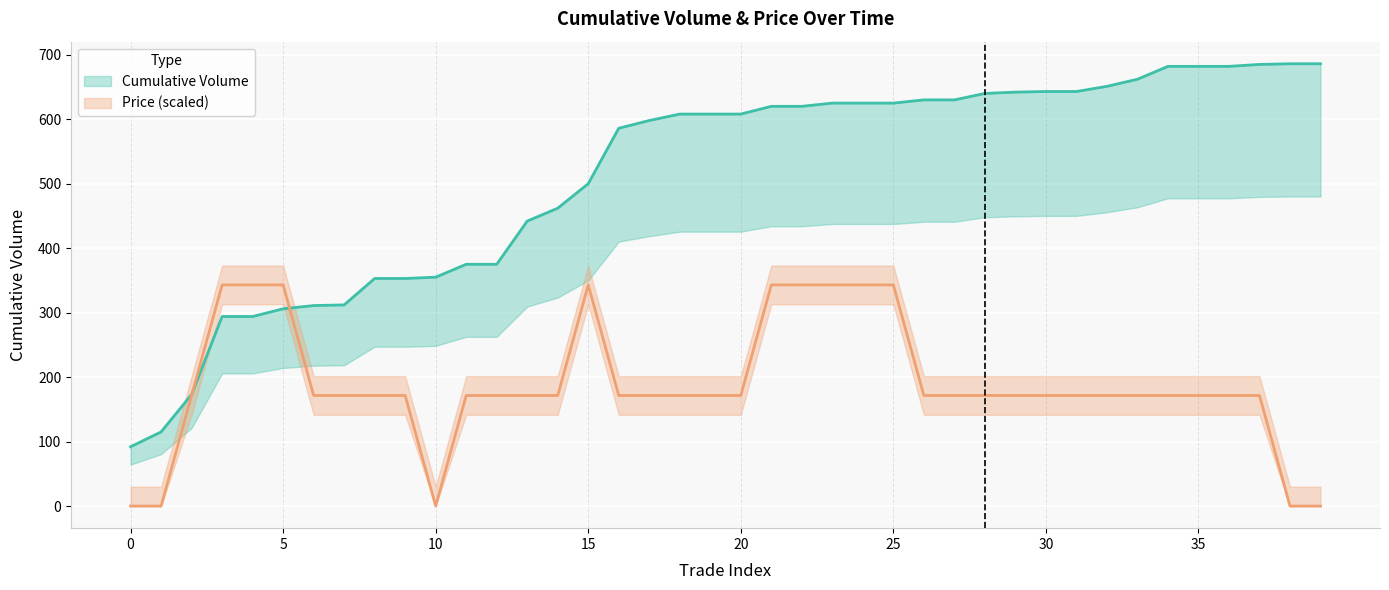

What is the average value of the Cumulative Volume series?

512.0